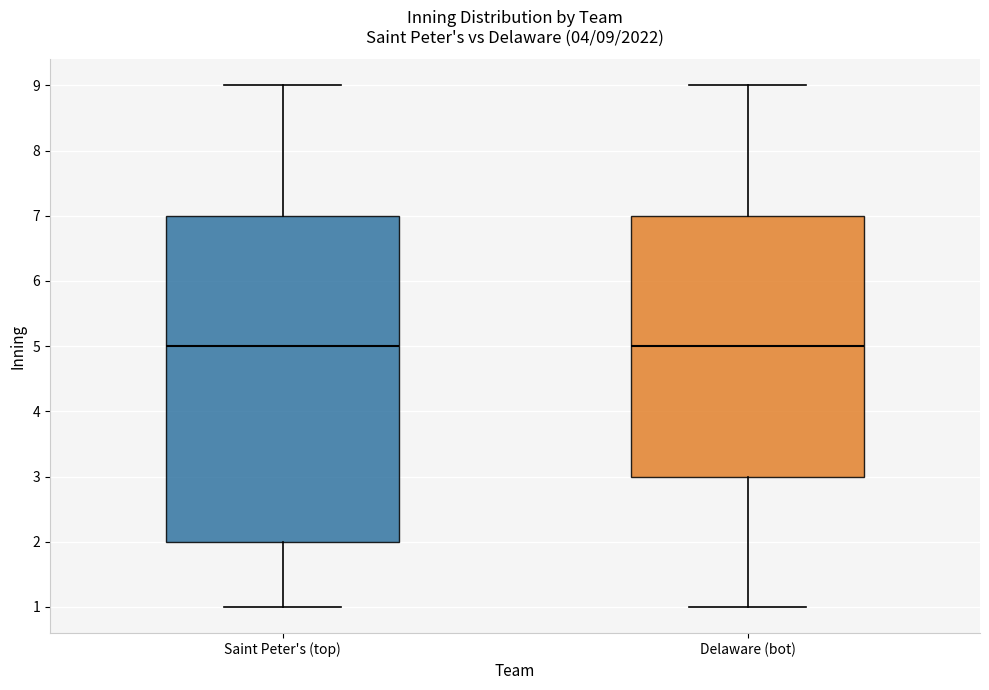

Comparing the boxes themselves (not the whiskers), which one is the tallest?

Saint Peter's (top)